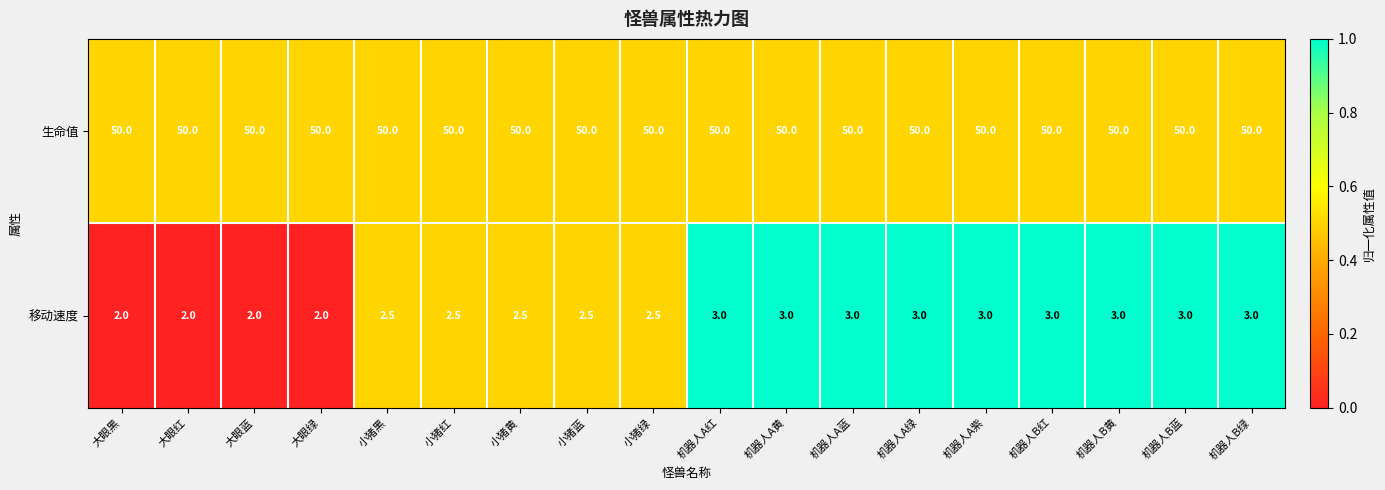

Count the number of categories in the chart.

18